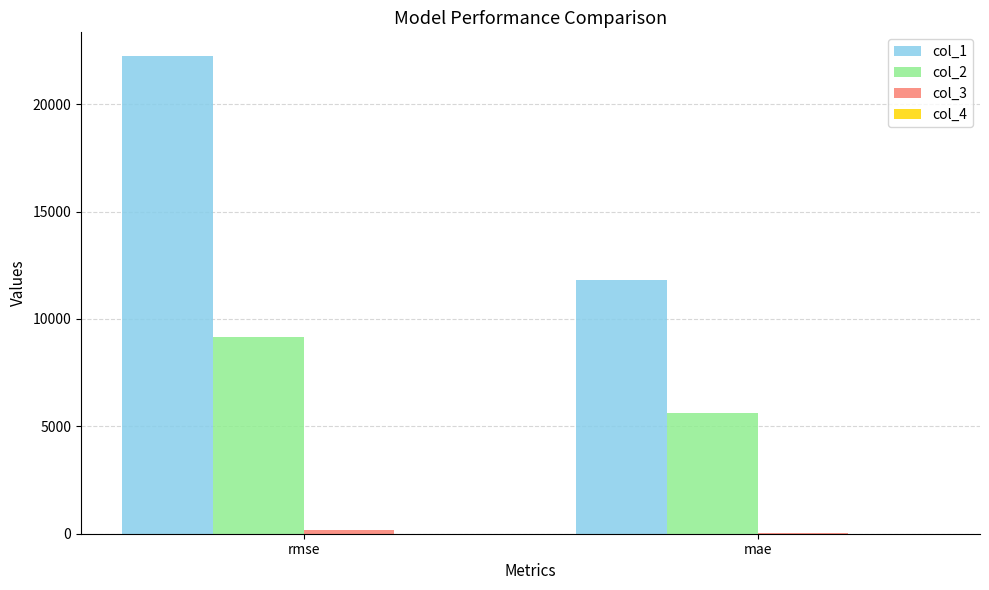

At which label is col_1 closest to 17018?

mae